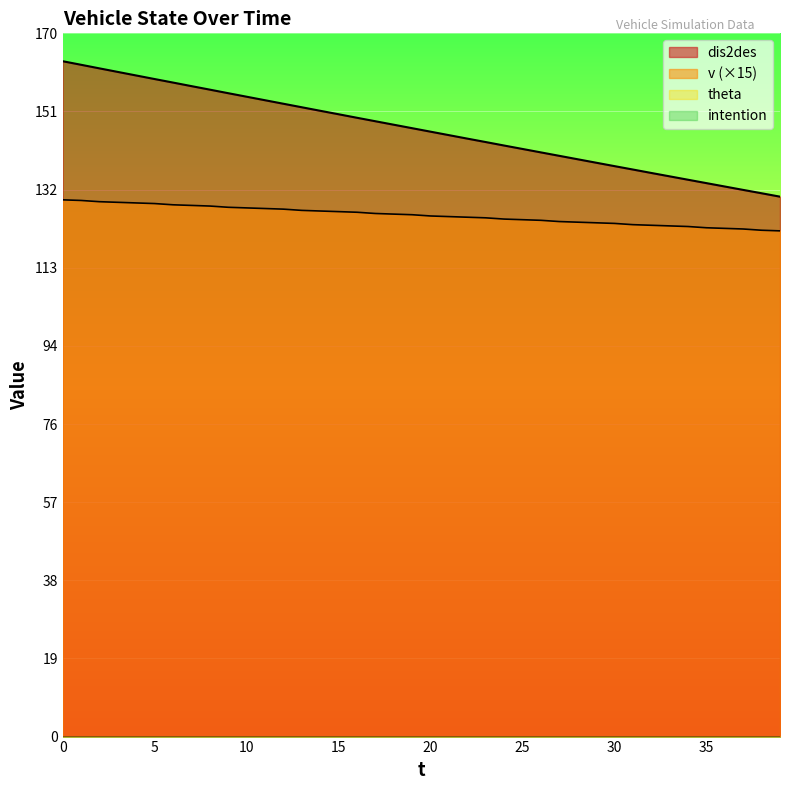

Does the chart display data point markers on the line(s)?

No